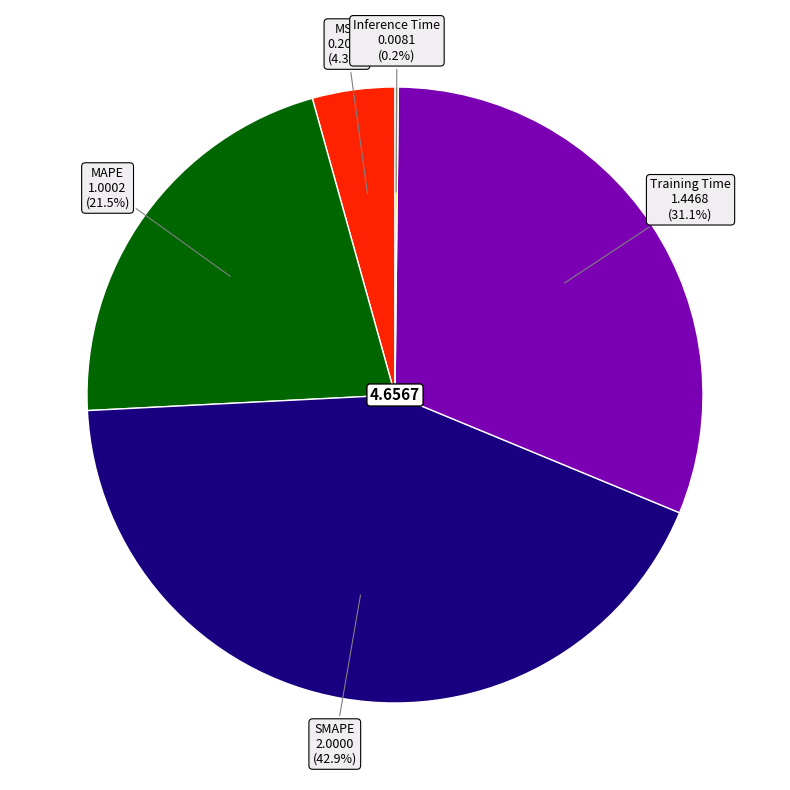

To the nearest percent, what is the average slice percentage?

20%